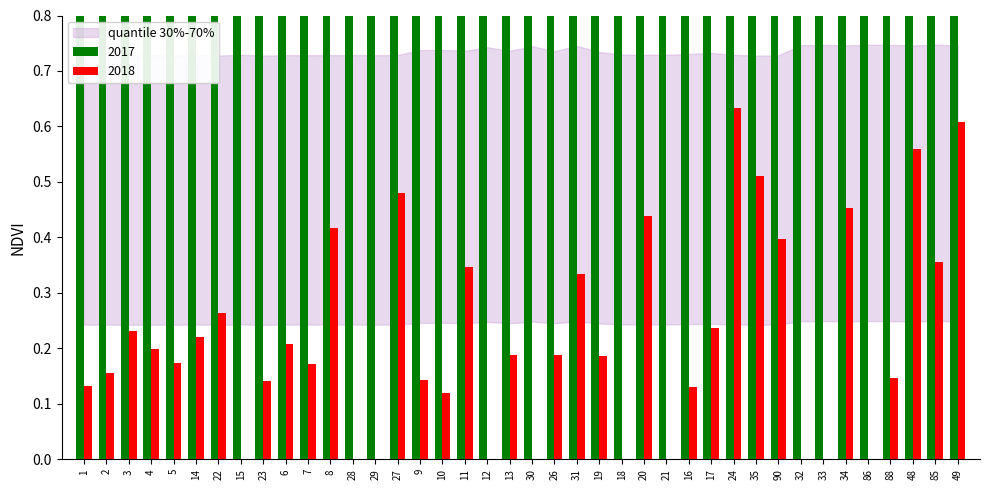

How many bars are there in each group?

2